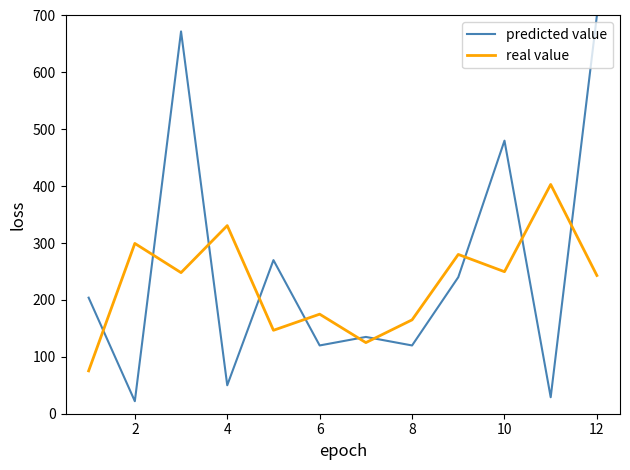

What are all the series names shown in the legend?

predicted value, real value